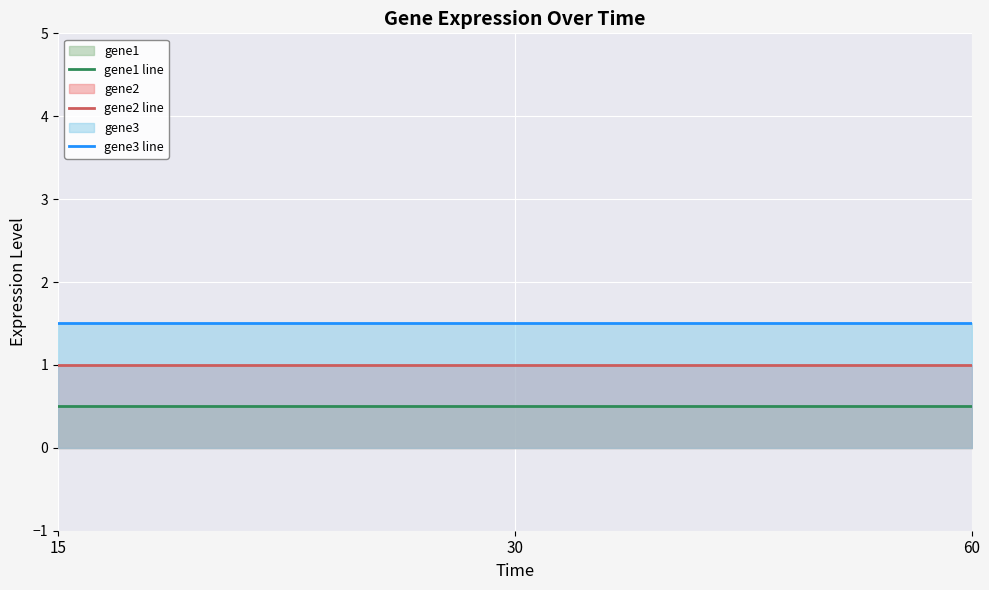

Which series has the widest spread of values?

gene1 line